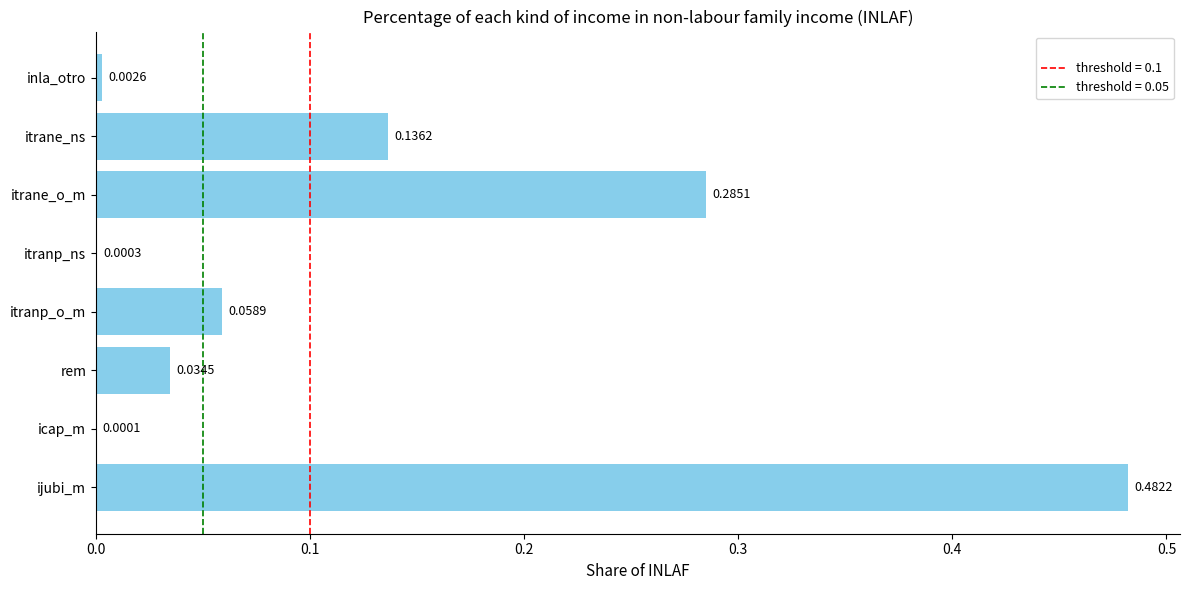

At which label is the value closest to 0?

icap_m